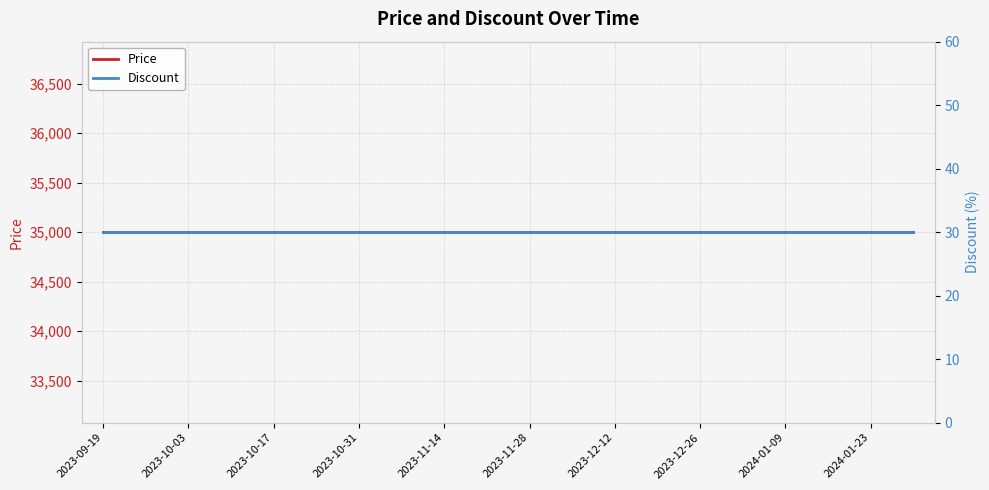

Count the number of data series in this chart.

2